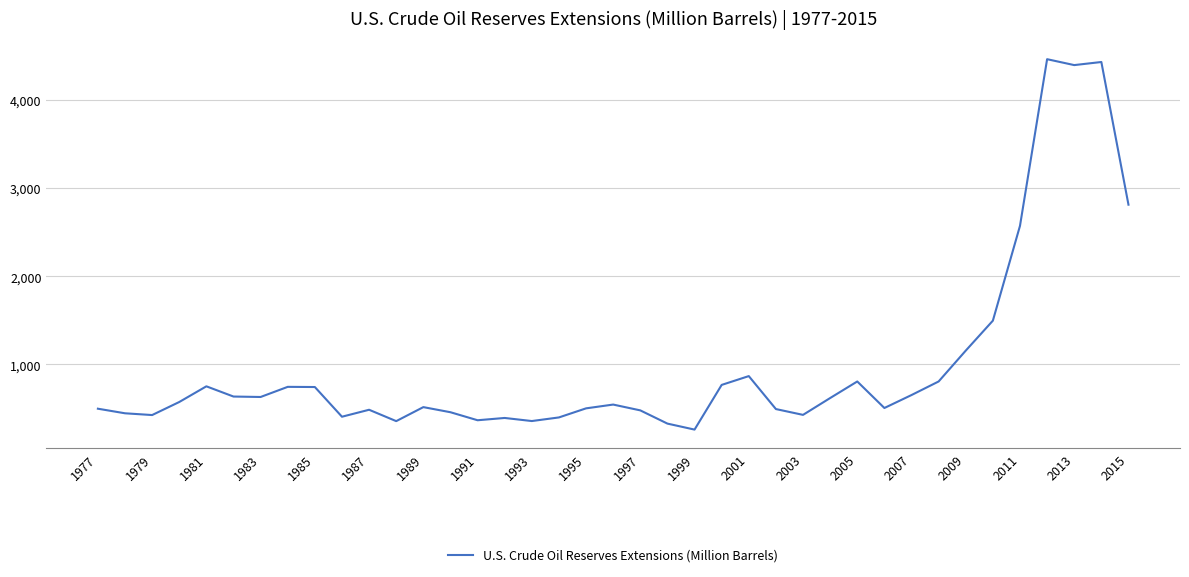

Is this an area chart (filled region under the line)?

No